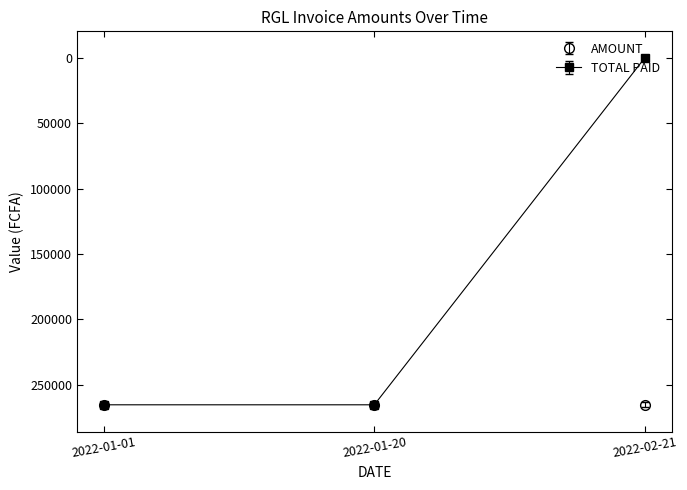

The value of AMOUNT at 2022-02-21 is 448945. True or false?

False